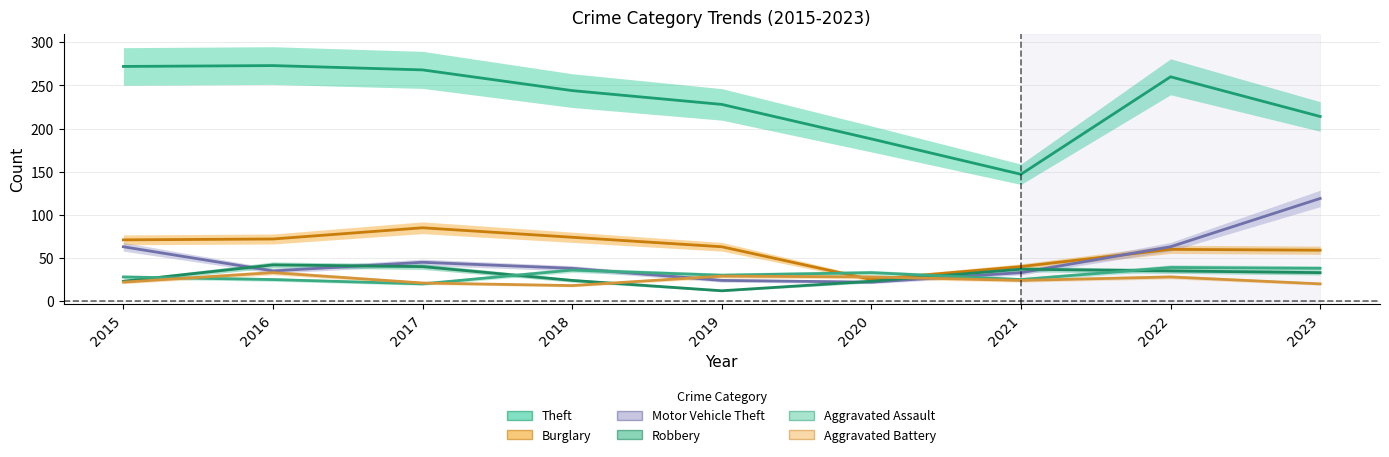

What is the maximum value for Aggravated Battery?

33